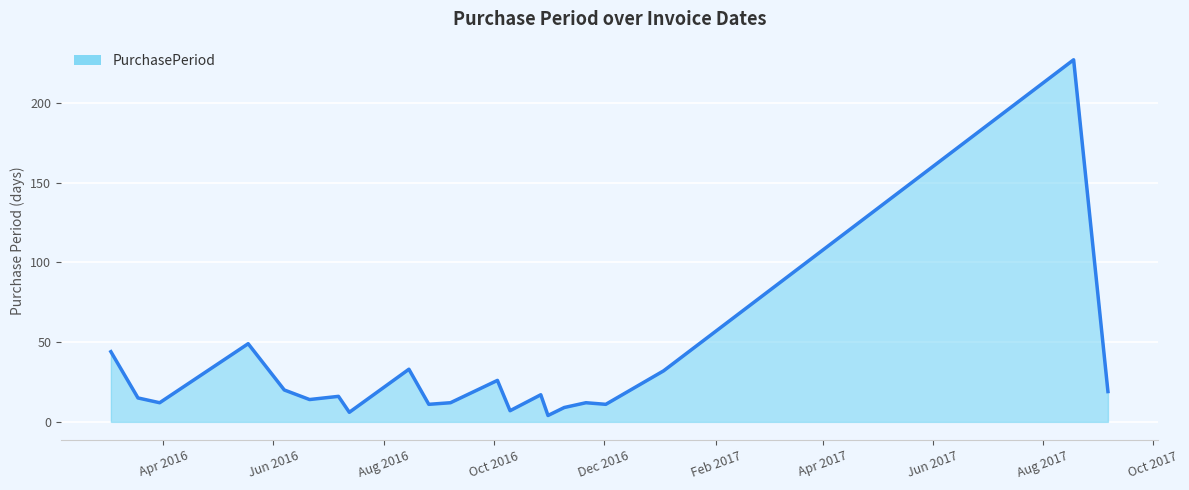

How many series are shown in this chart?

1